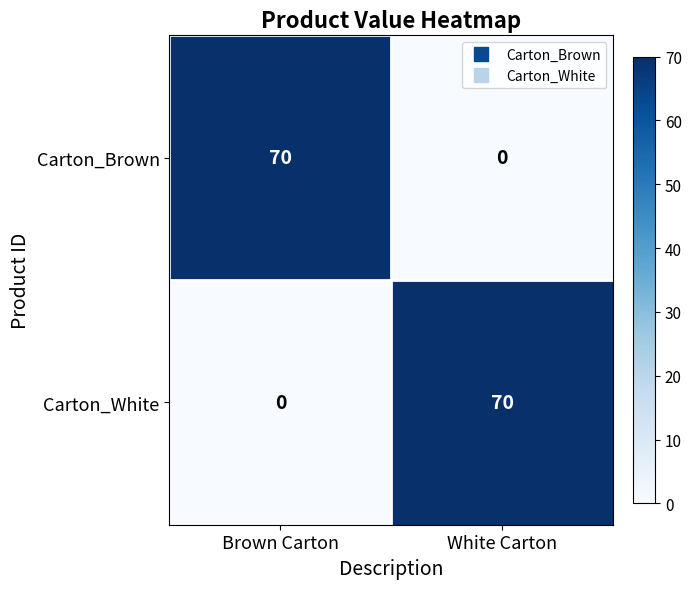

List the labels in order of Carton_Brown value, largest first.

Brown Carton, White Carton